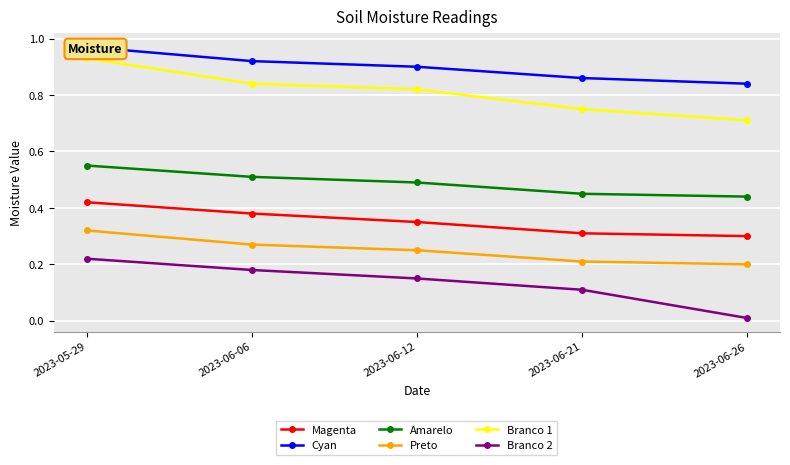

What are all the series names shown in the legend?

Magenta, Cyan, Amarelo, Preto, Branco 1, Branco 2